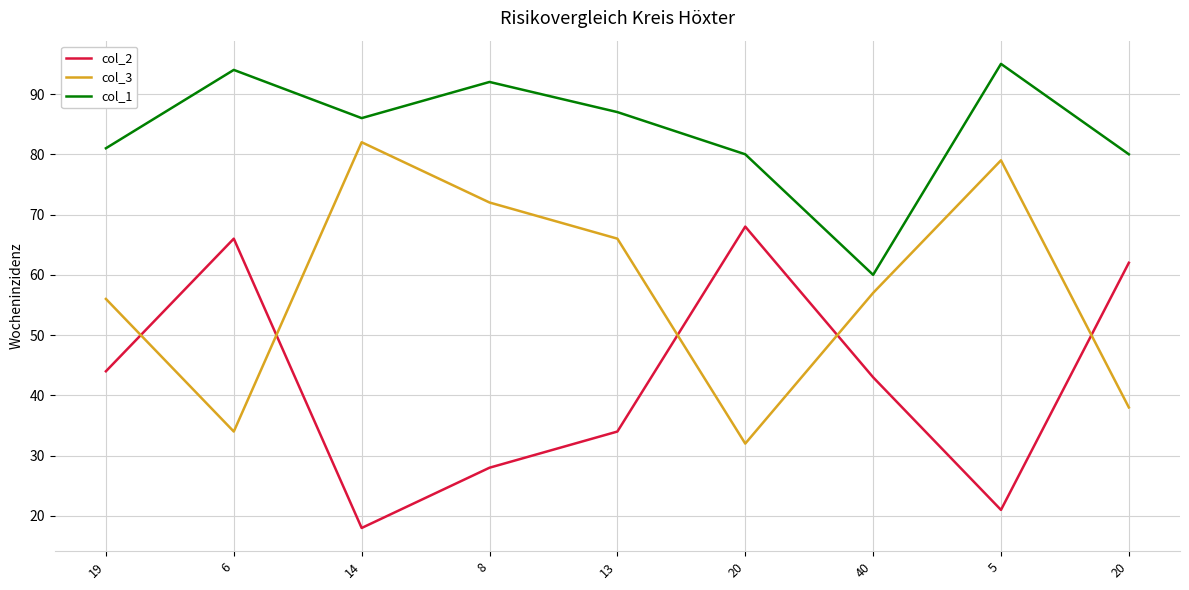

Is the value of col_1 at 20 greater than the value of col_3 at 8?

Yes